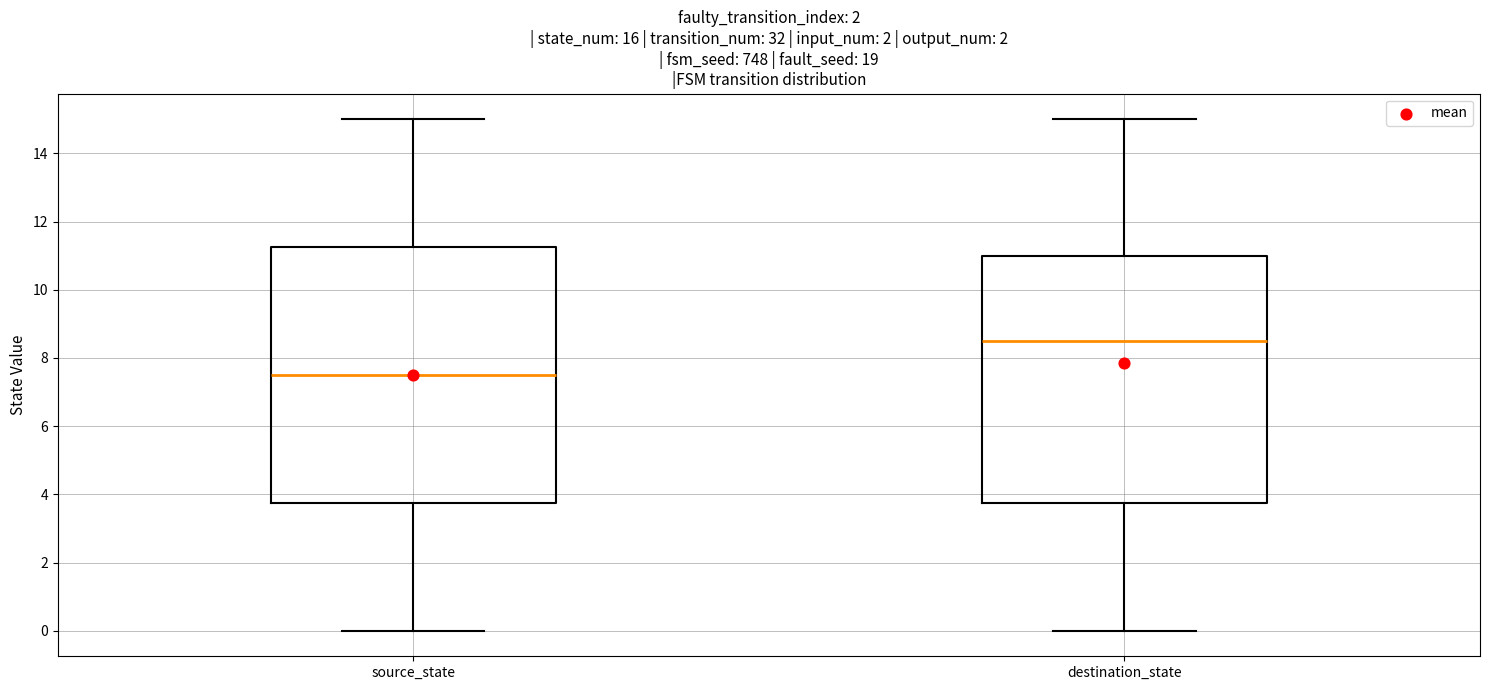

Where is the upper edge of the box for destination_state on the y-axis? The values are not printed on the chart, so give them approximately, as read against the axis.

11.0